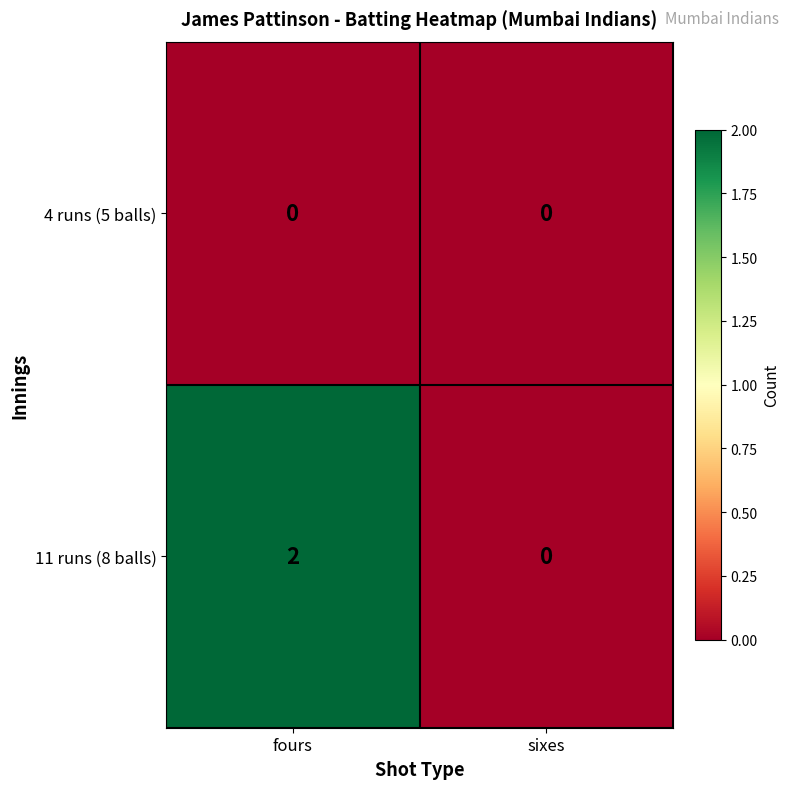

Which series has the largest total across all categories?

11 runs (8 balls)